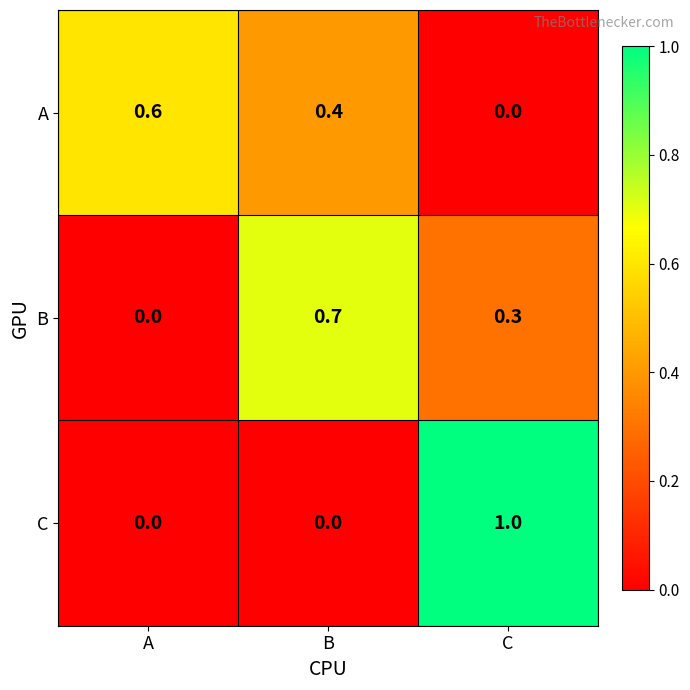

Reading right to left, extract all data points from this chart.

A: 0.0	0.4	0.6
B: 0.3	0.7	0.0
C: 1.0	0.0	0.0